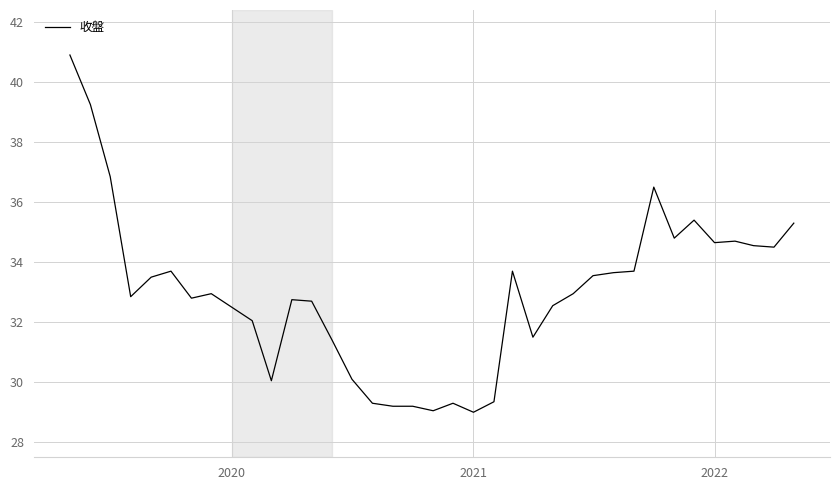

What is the difference between the maximum and minimum values?

11.9